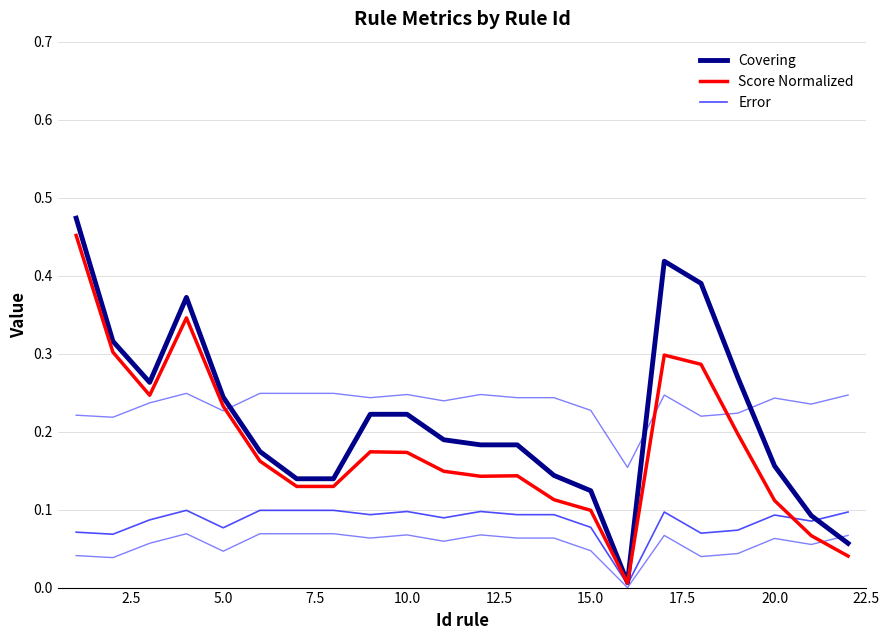

What is the sum of all Score Normalized values?

4.0